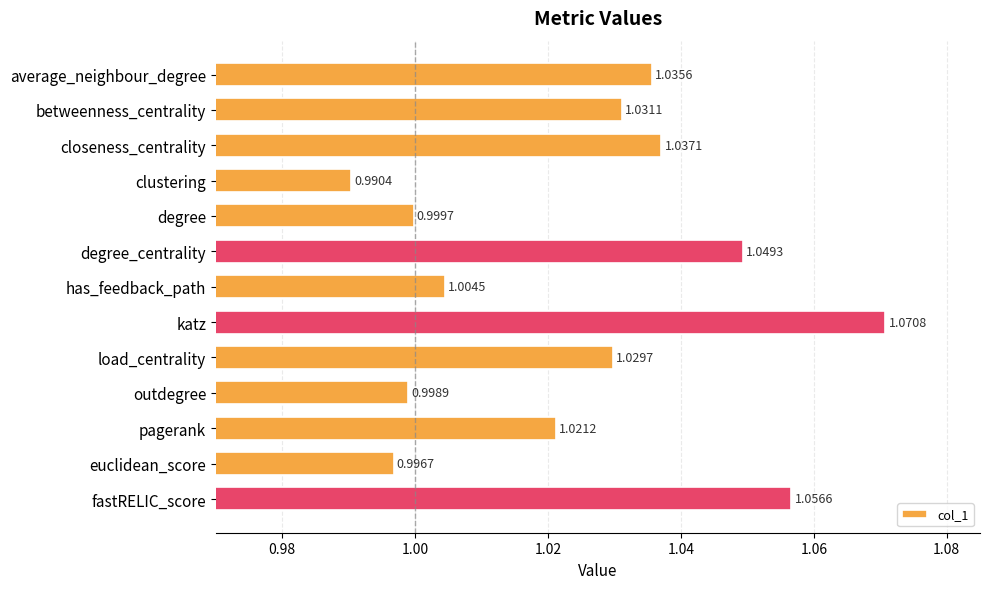

Rank the categories by value from lowest to highest.

clustering, euclidean_score, outdegree, degree, has_feedback_path, pagerank, load_centrality, betweenness_centrality, average_neighbour_degree, closeness_centrality, degree_centrality, fastRELIC_score, katz